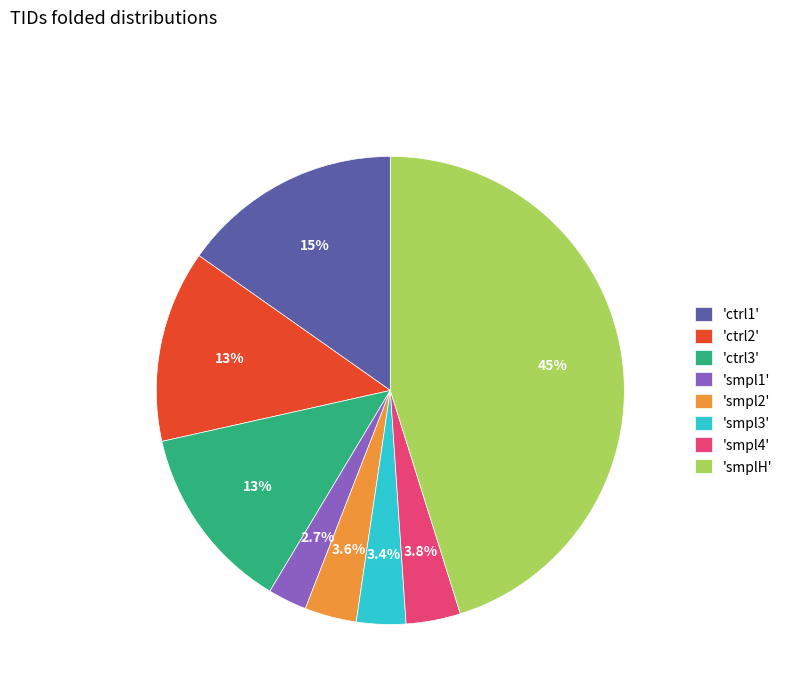

Between 'smplH' and 'ctrl3', which is larger?

'smplH'